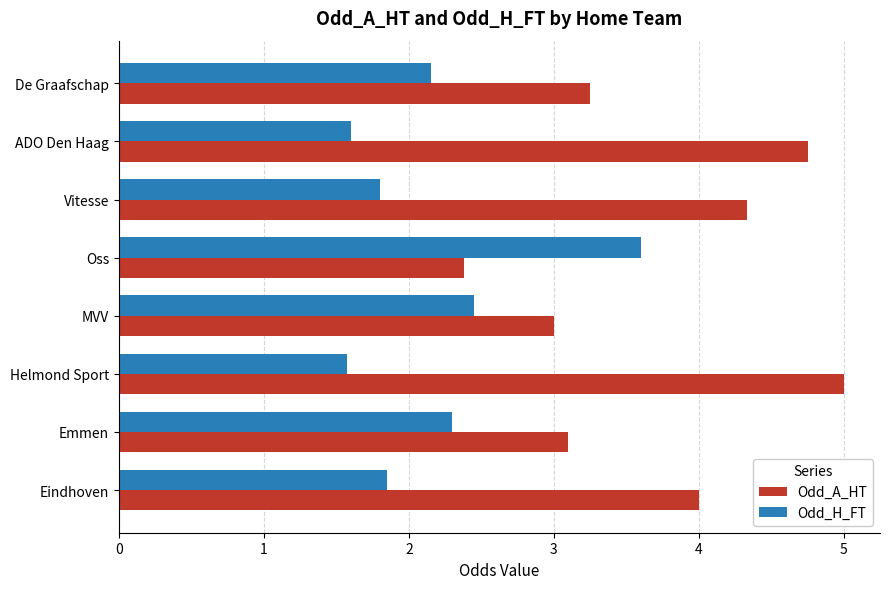

What is the minimum value for Odd_A_HT?

2.4